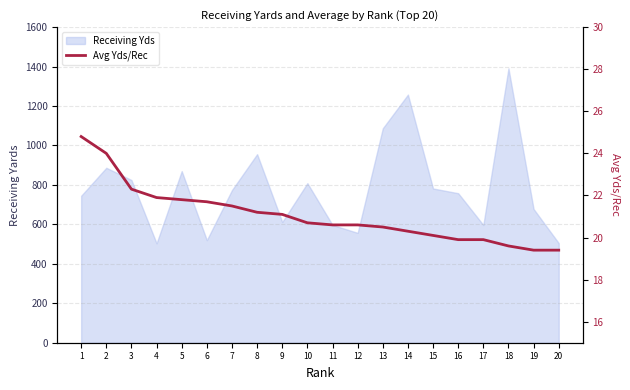

What is the difference between the maximum and minimum values?

5.4